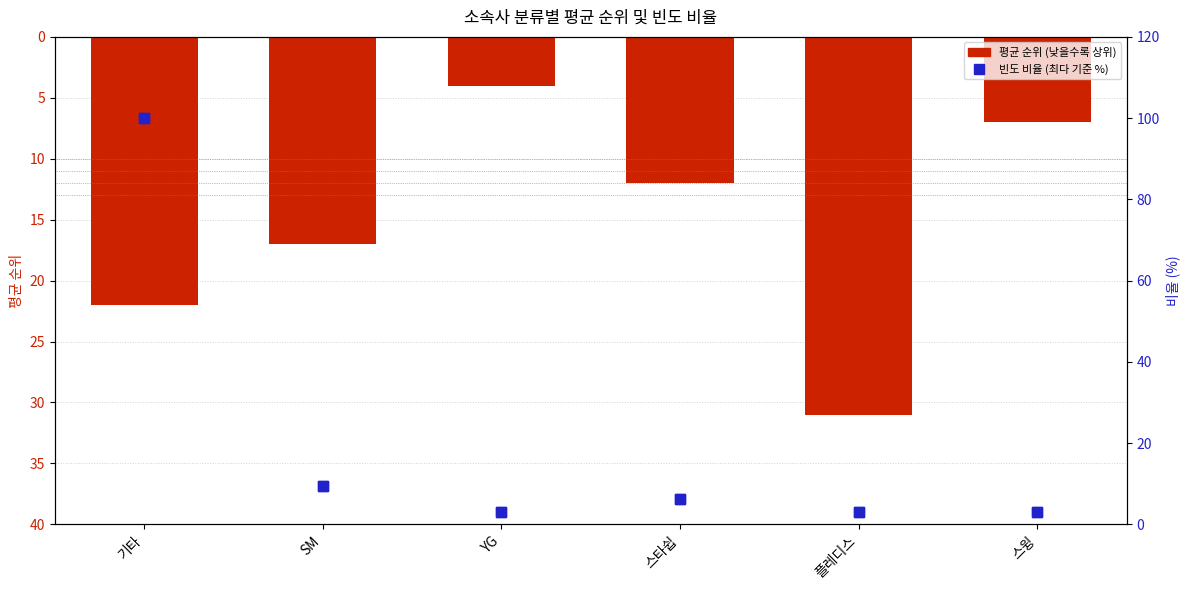

Where does the 비율 (percentile) series first go above 6?

기타